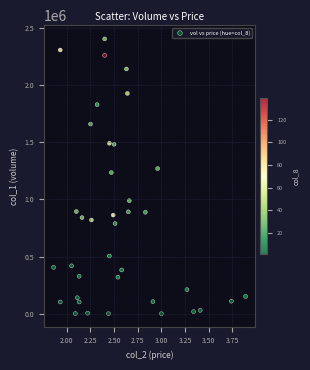

What Y value in the scatter plot is closest to 1202500?

1235000